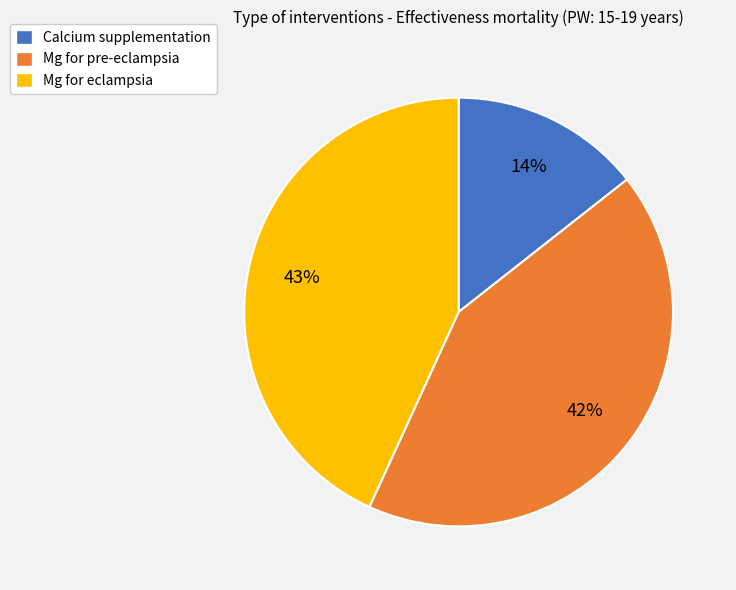

Rank the categories by value from highest to lowest.

Mg for eclampsia, Mg for pre-eclampsia, Calcium supplementation